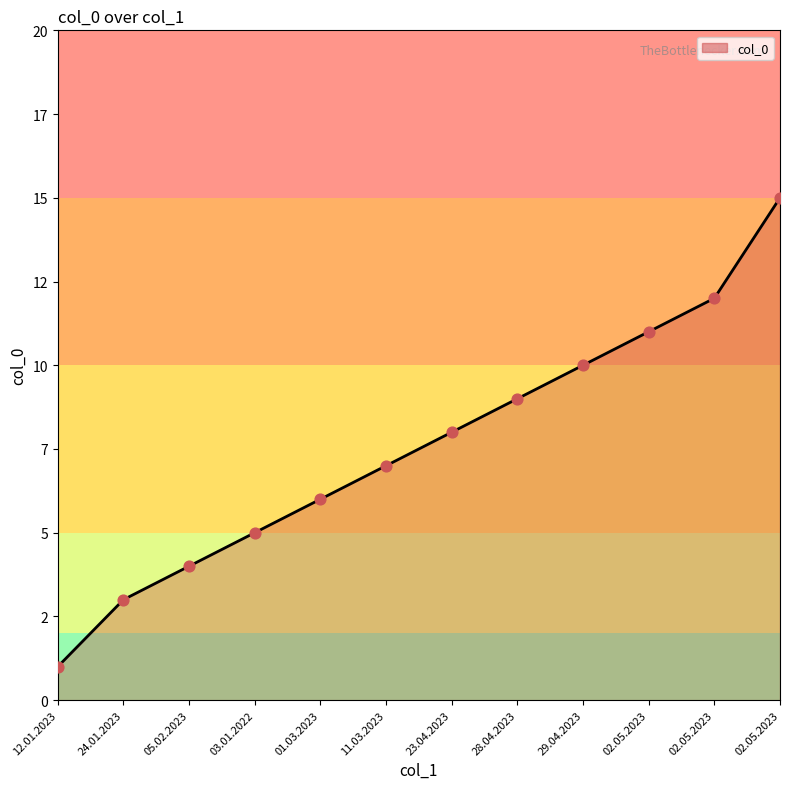

What is the ratio of the value at 03.01.2022 to the value at 11.03.2023?

0.7